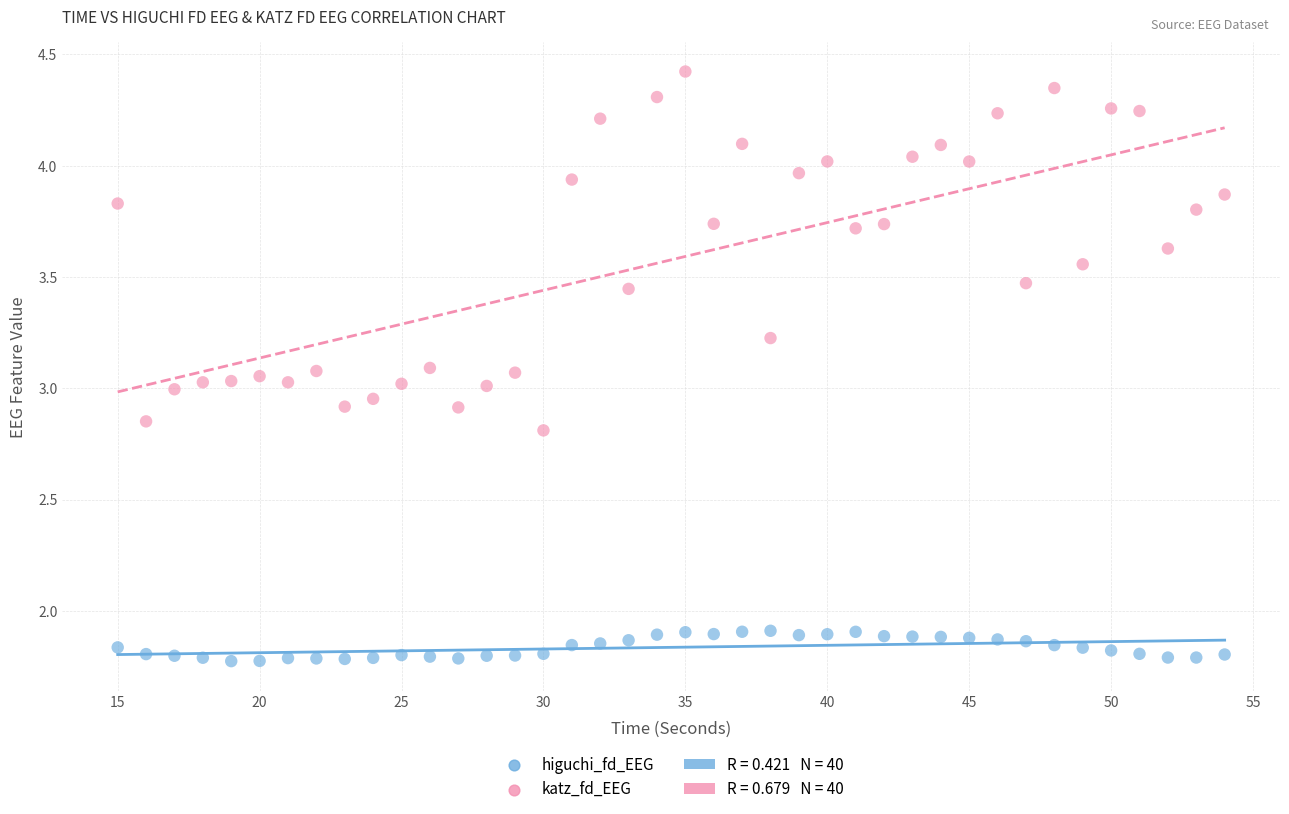

Which series has the widest spread of Y values?

katz_fd_EEG